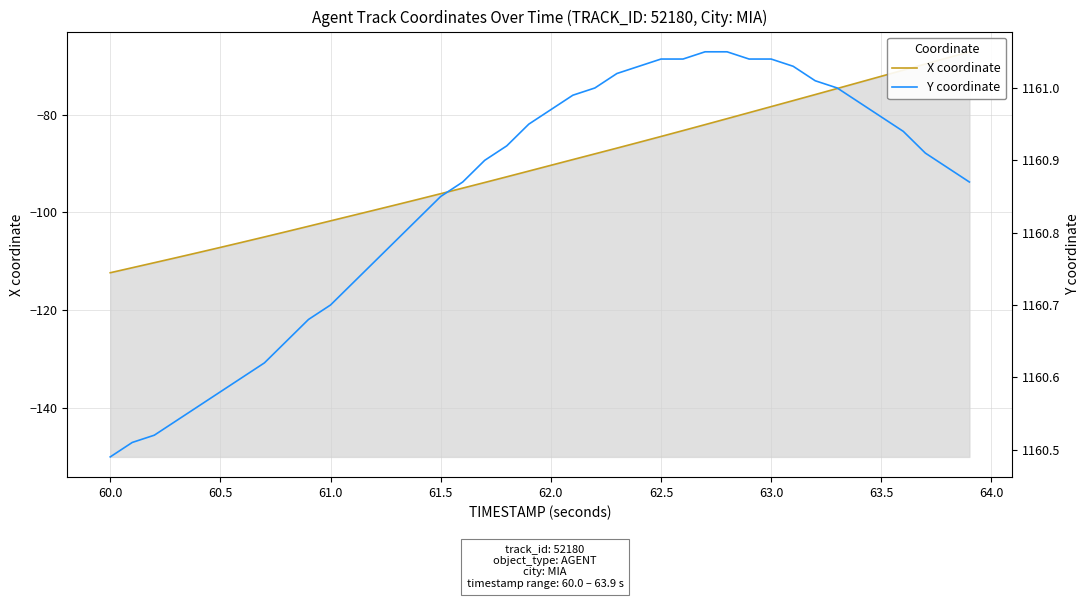

How many data points does each series have?

40